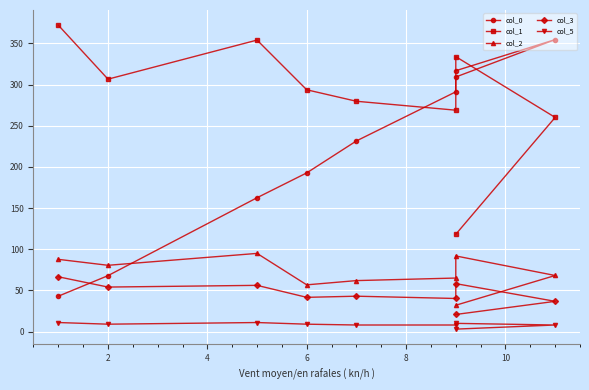

The value of col_2 at 6 is 56.8. True or false?

True